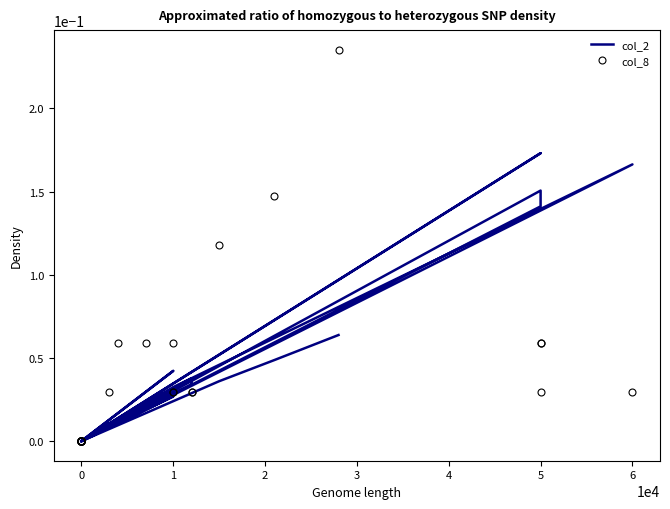

Is it true that col_2 equals 0.3 at 6?

False